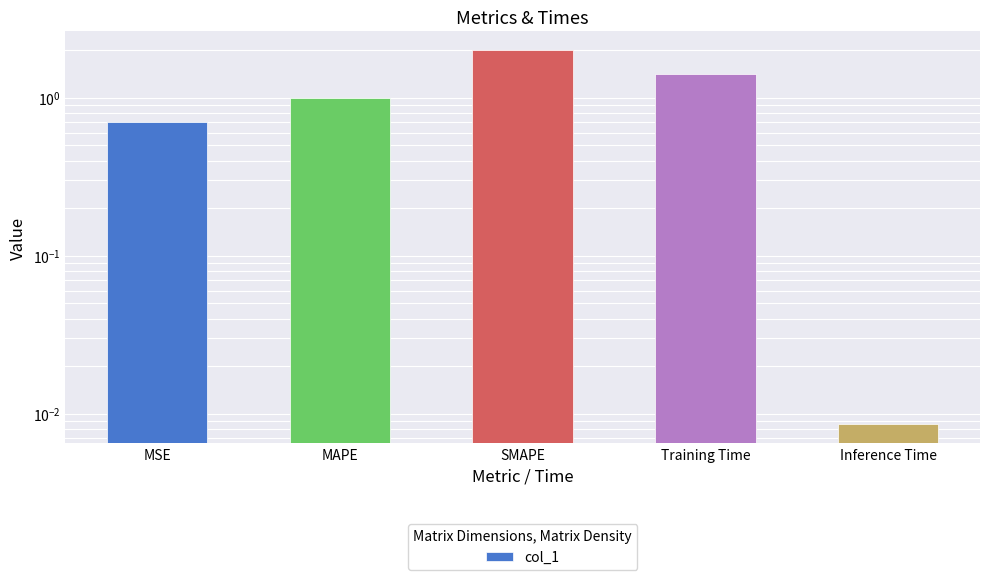

Are the bars horizontal?

No